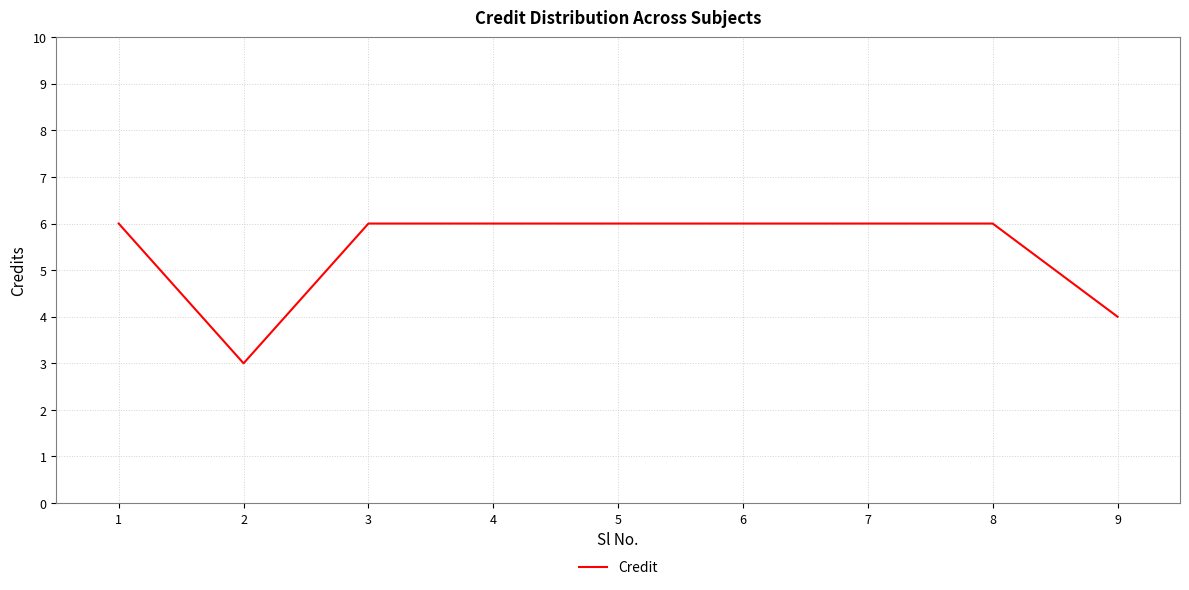

The value at 5 is 10. True or false?

False